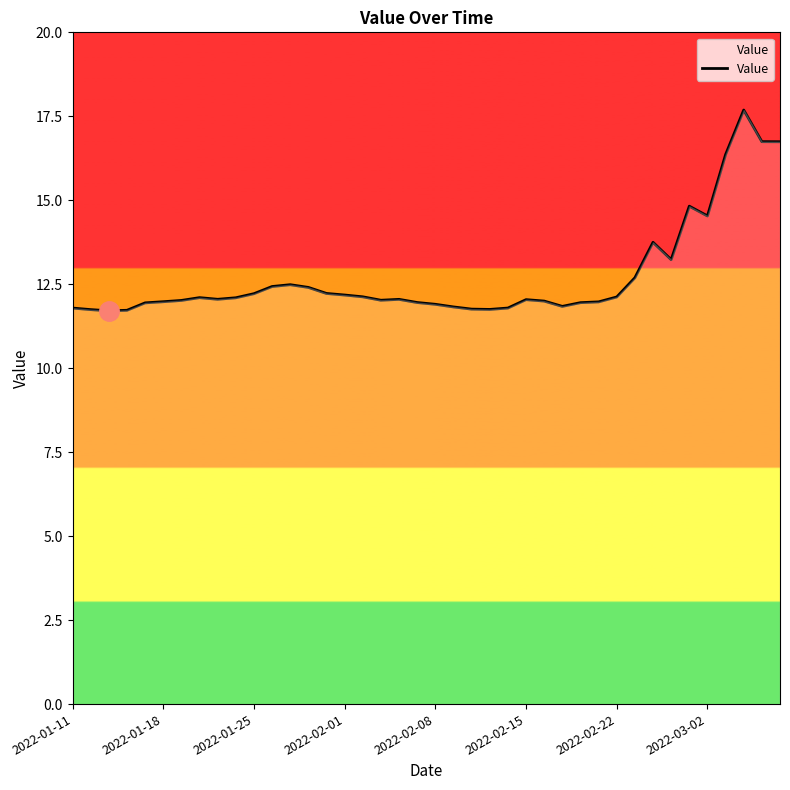

What is the maximum value shown in the chart?

17.7